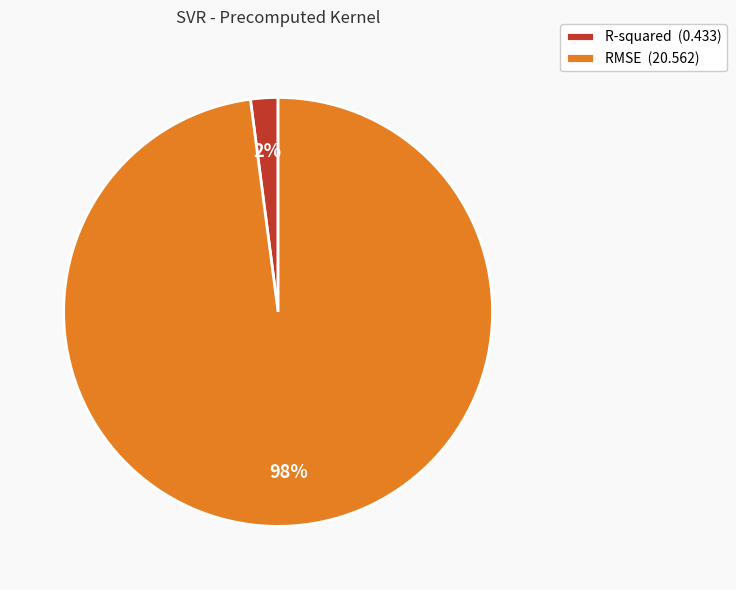

Is RMSE the majority of the pie?

Yes